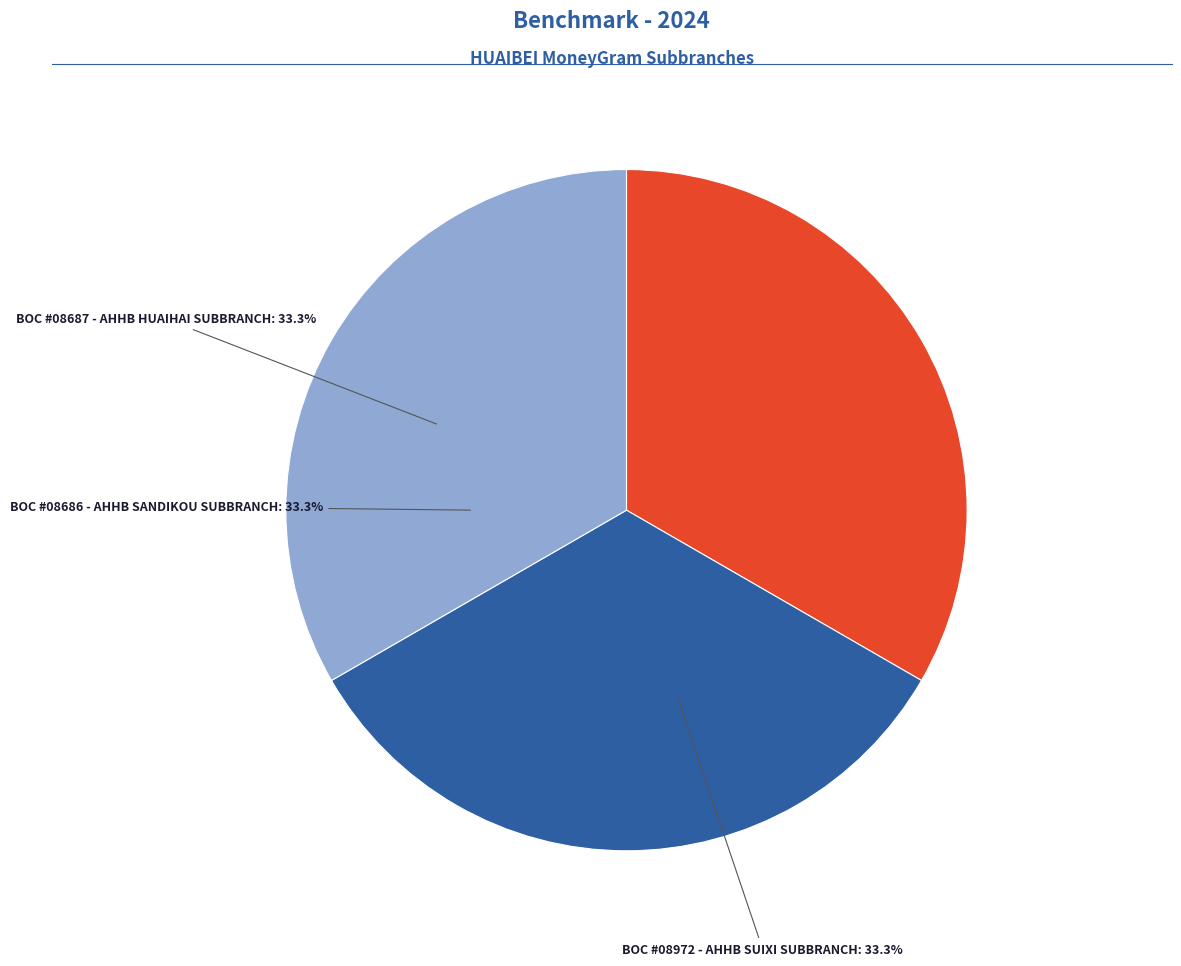

Do BOC #08686 - AHHB SANDIKOU SUBBRANCH and BOC #08972 - AHHB SUIXI SUBBRANCH together represent more than half of the pie?

Yes